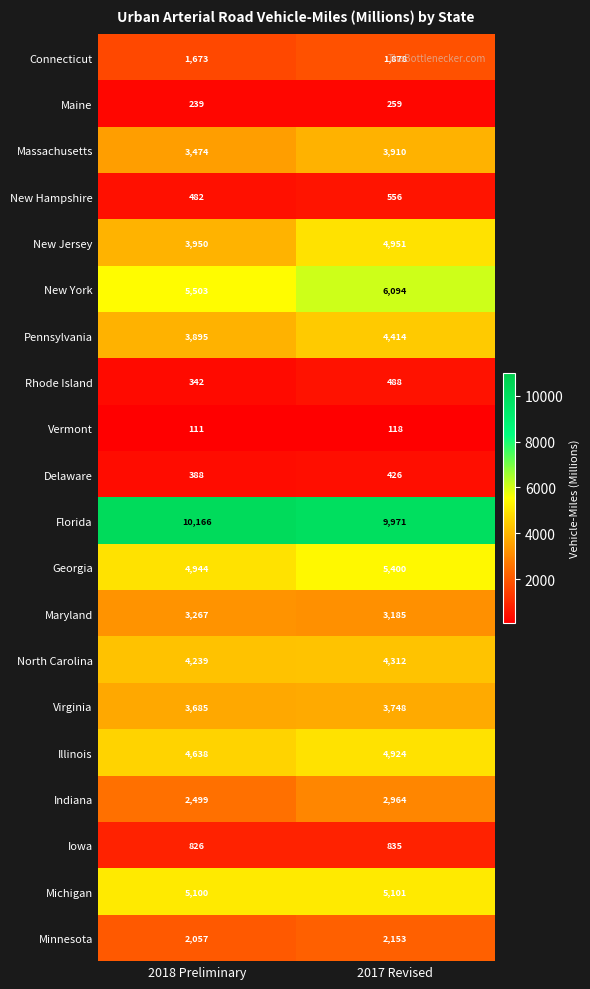

List the labels in order of Maryland value, largest first.

2018 Preliminary, 2017 Revised